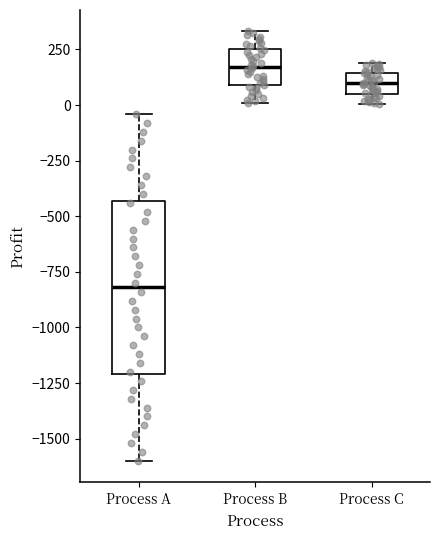

Comparing the boxes themselves (not the whiskers), which one is the tallest?

Process A